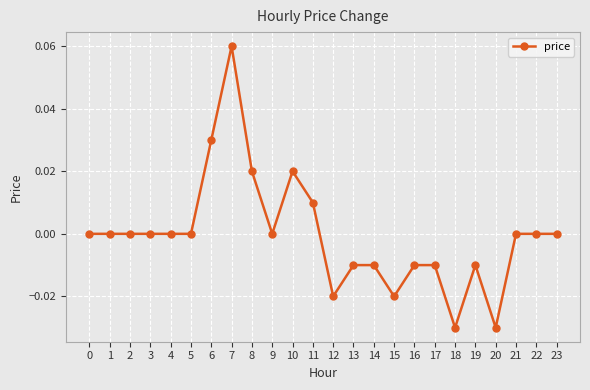

True or false: the data has more than 2 interior local peaks.

True